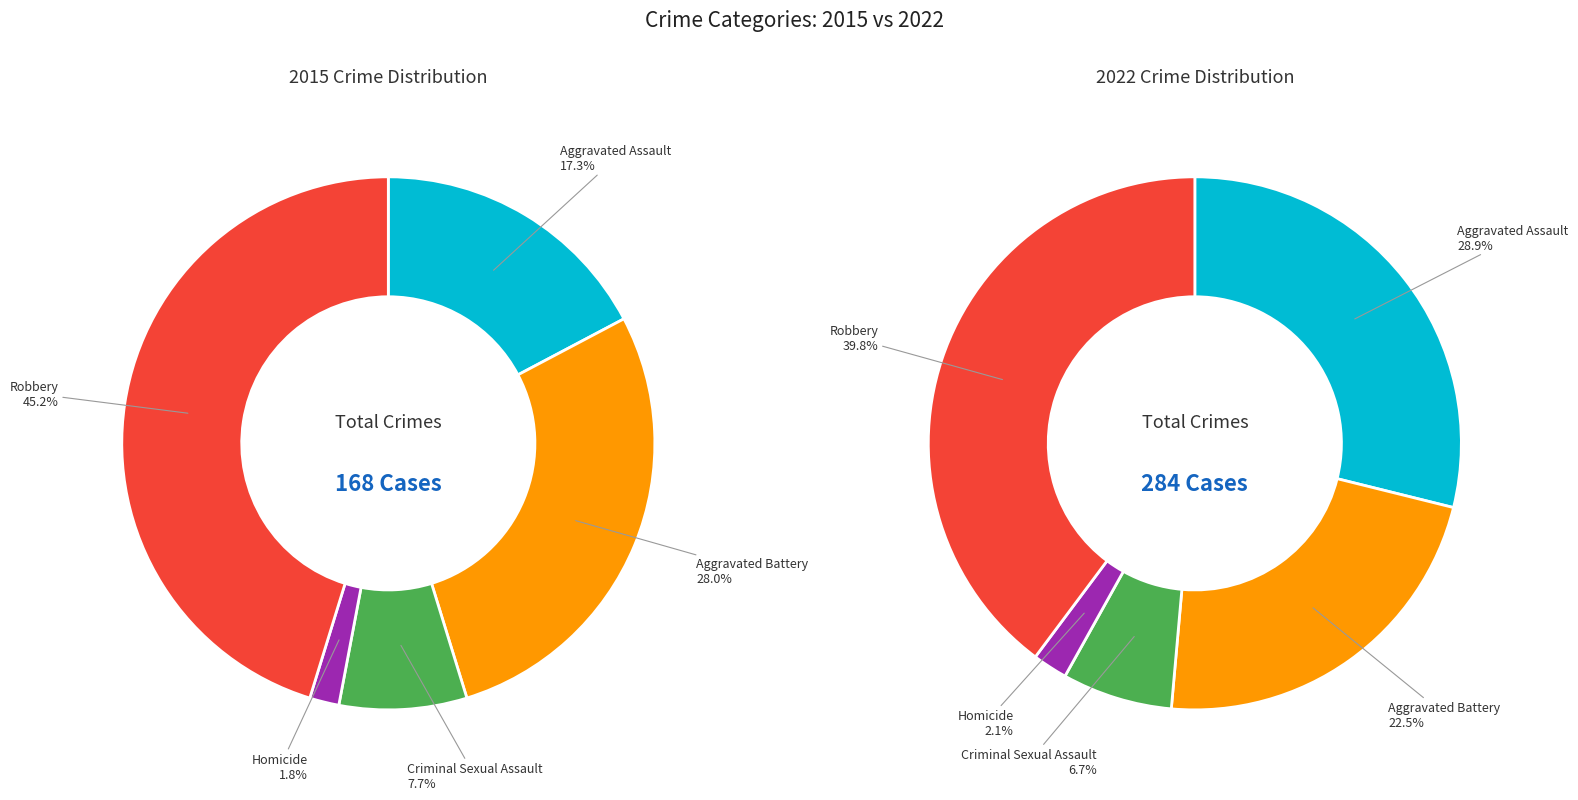

Is it true that Criminal Sexual Assault is 7% of the pie?

True